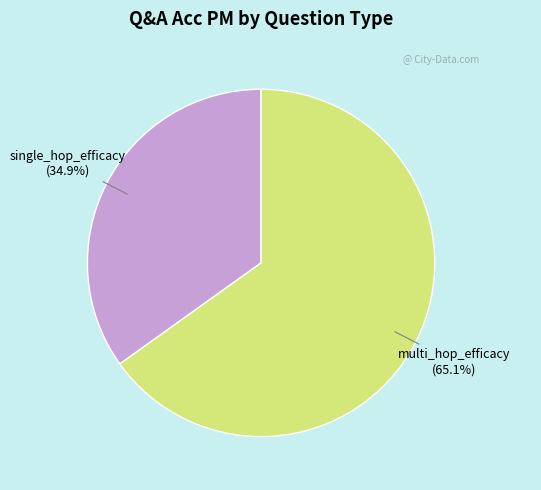

The multi_hop_efficacy slice represents 71% of the pie. True or false?

False